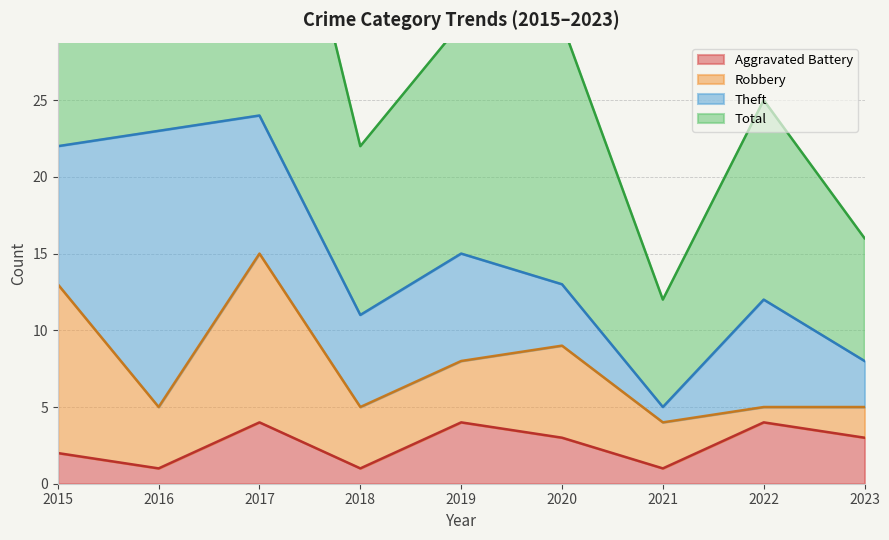

True or false: Total has a value of 66 at 2015.

False